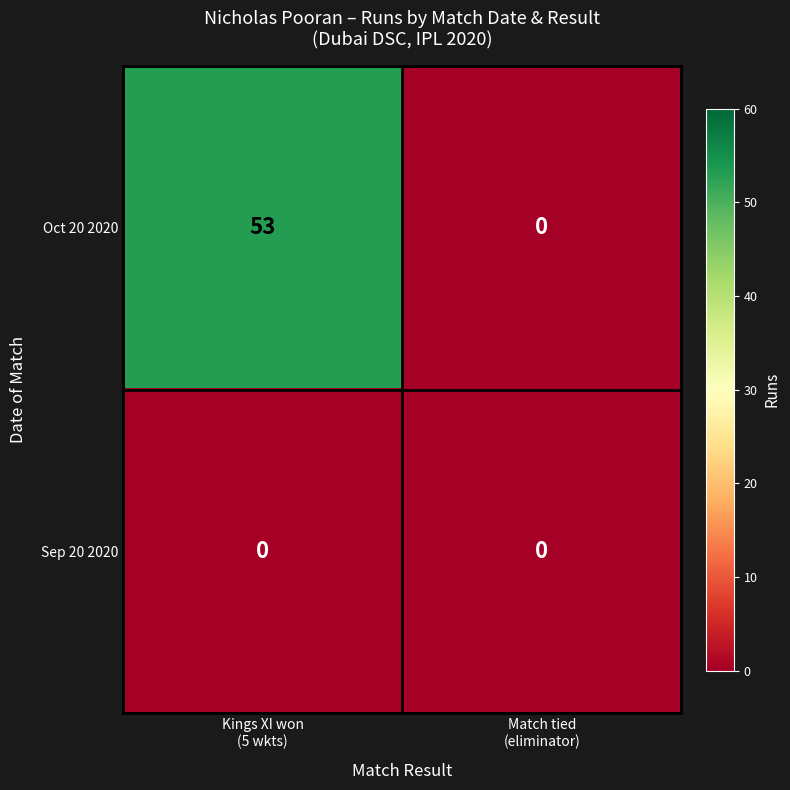

Reading left to right, extract all data points from this chart.

Oct 20 2020: 53	0
Sep 20 2020: 0	0